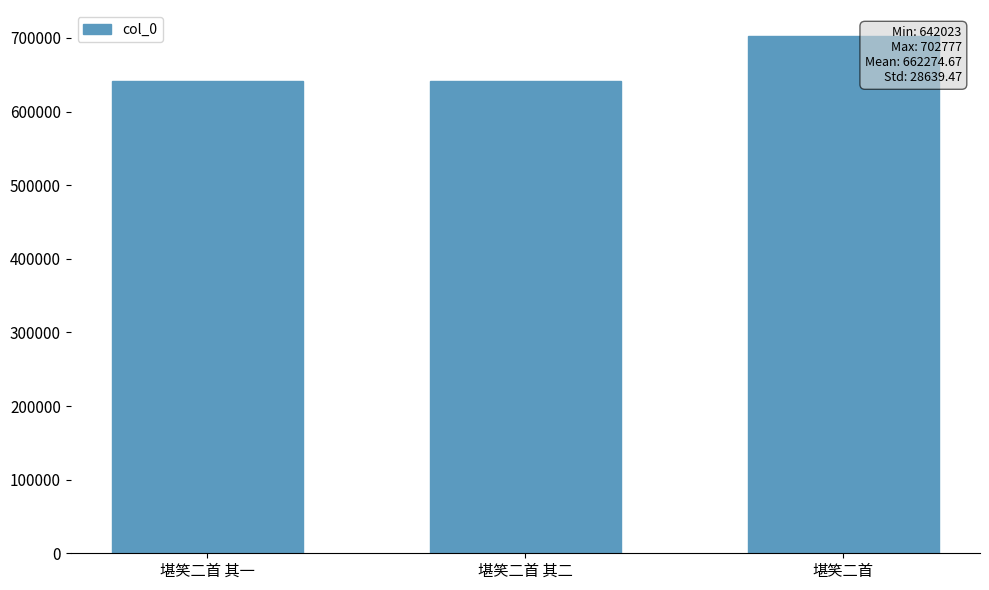

What is the value of the 3rd bar from the left?

702777